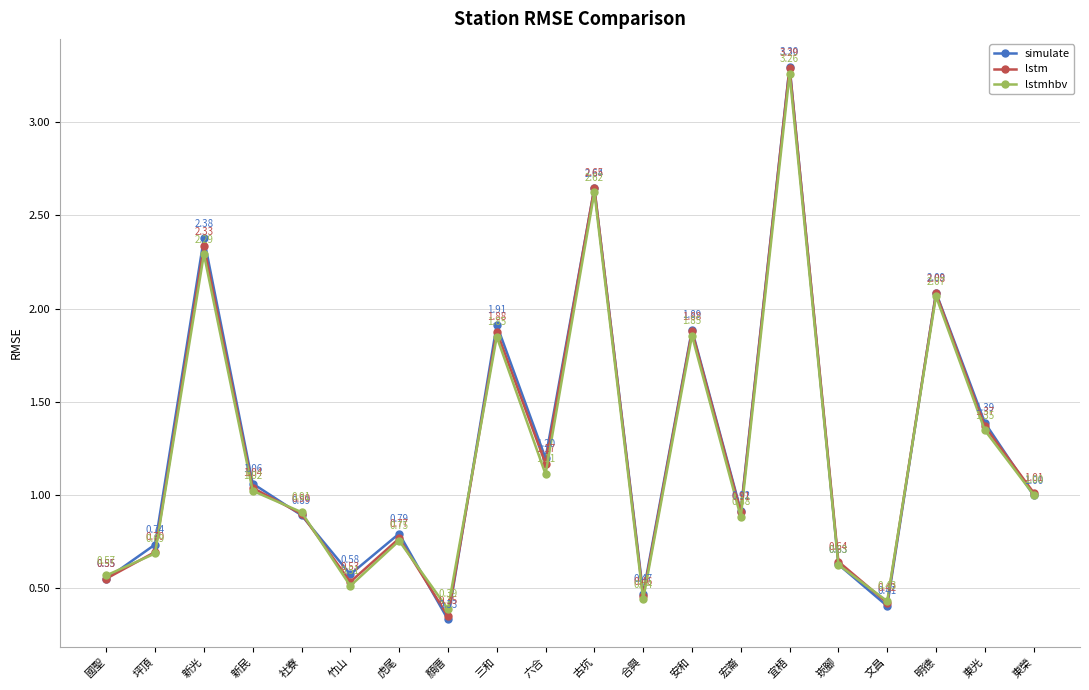

What is the label of the 1st point from the right?

東榮